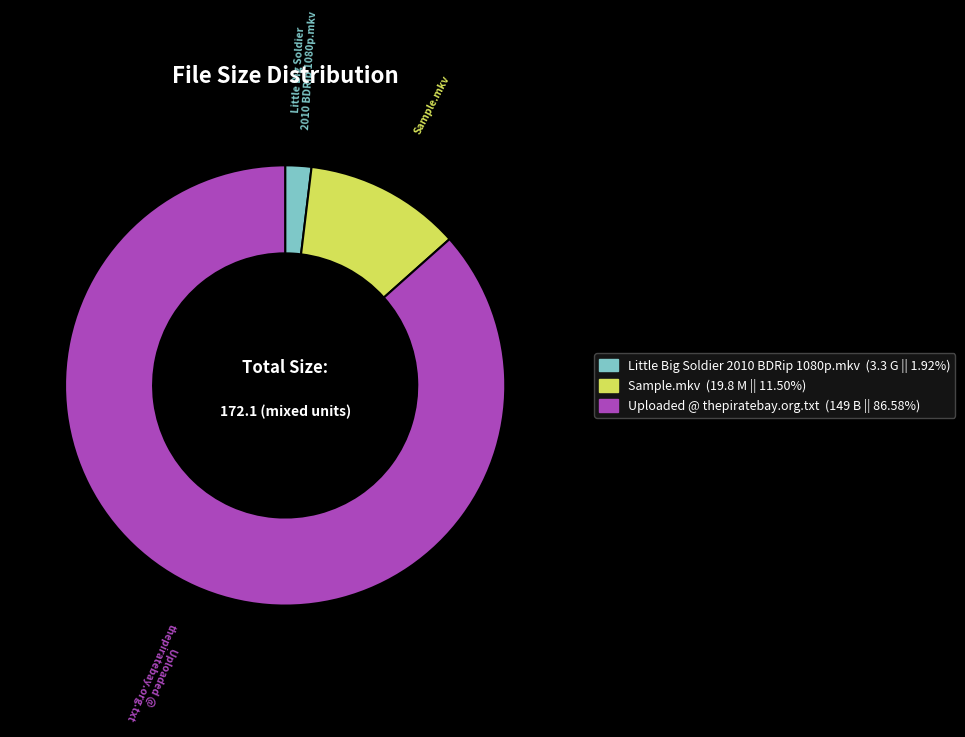

Rank the categories by value from lowest to highest.

Little Big Soldier 2010 BDRip 1080p.mkv, Sample.mkv, Uploaded @ thepiratebay.org.txt